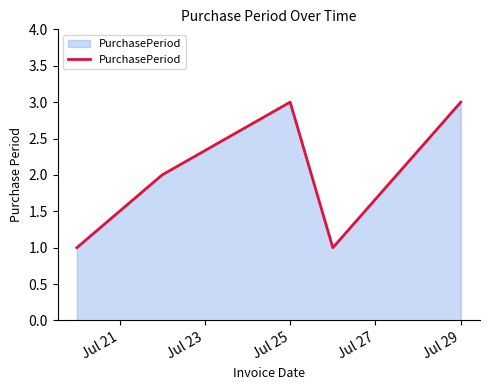

What is the maximum value shown in the chart?

3